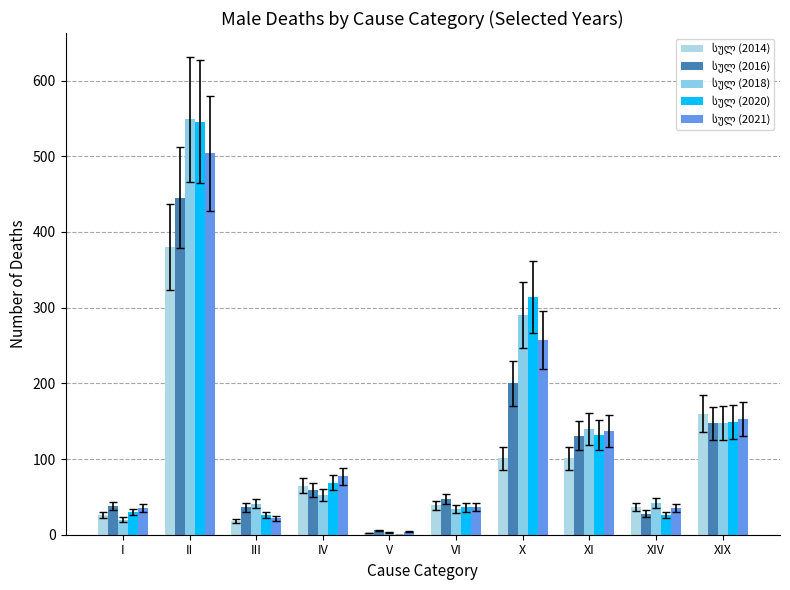

Count the number of categories in the chart.

10